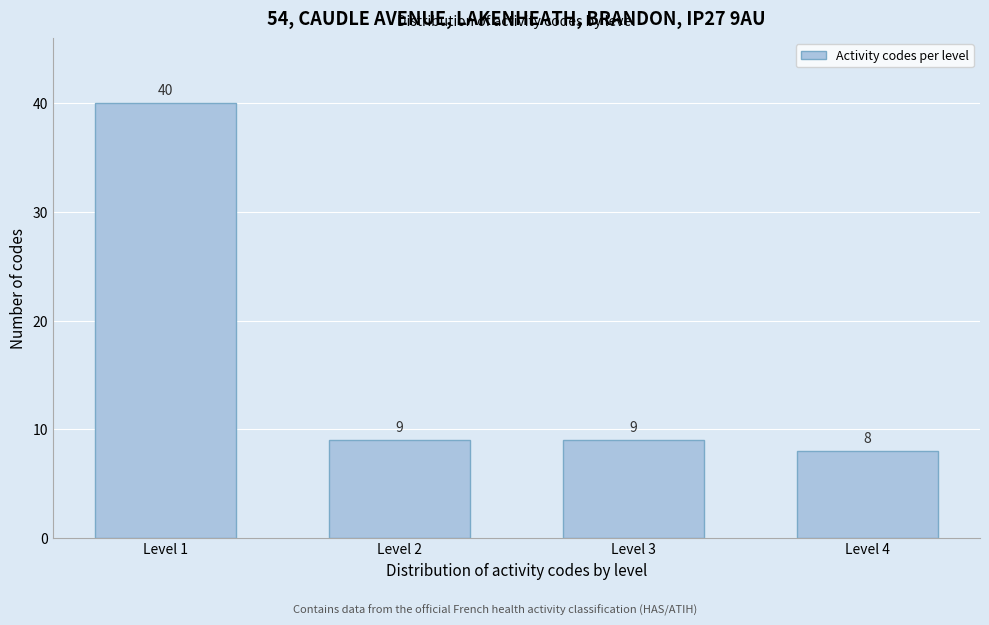

Reading left to right, list all the values displayed in this chart.

40	9	9	8